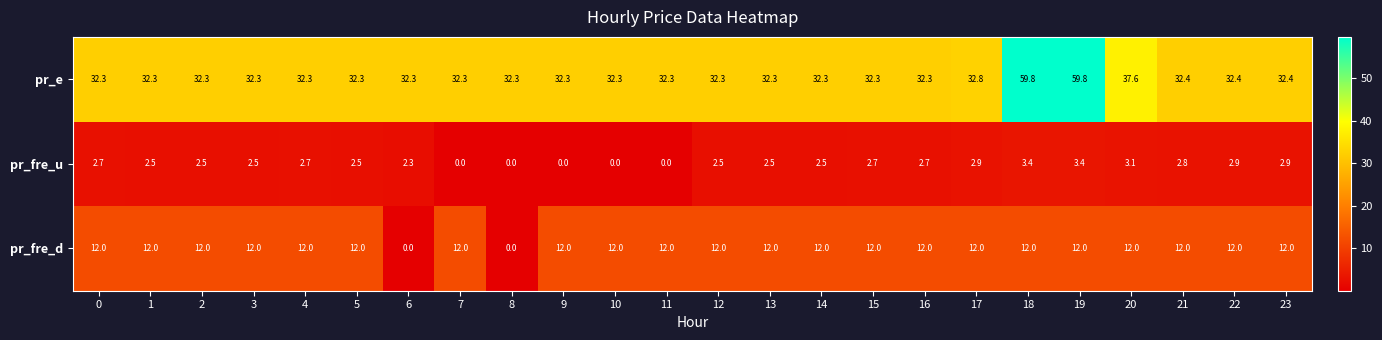

What is the sum of all pr_e values?

836.3